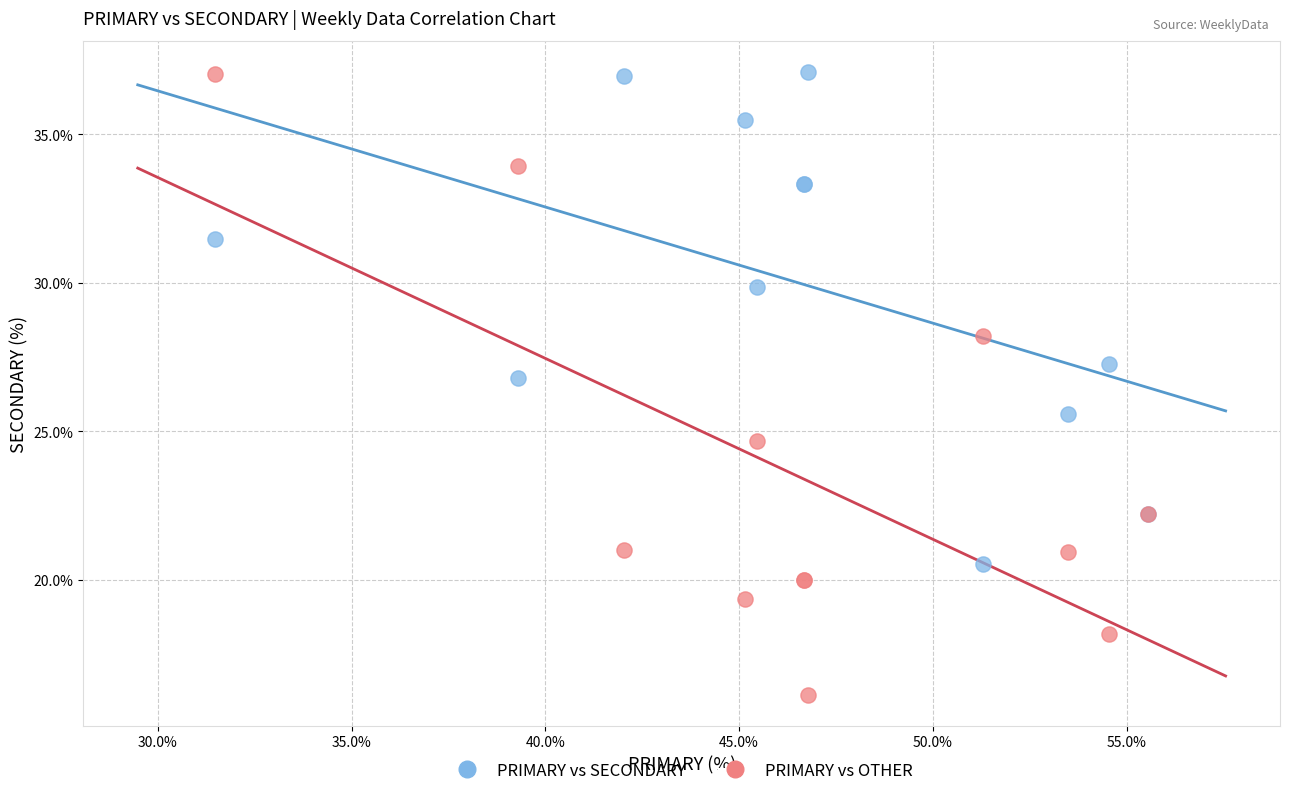

Which series contains the lowest Y value?

PRIMARY vs OTHER